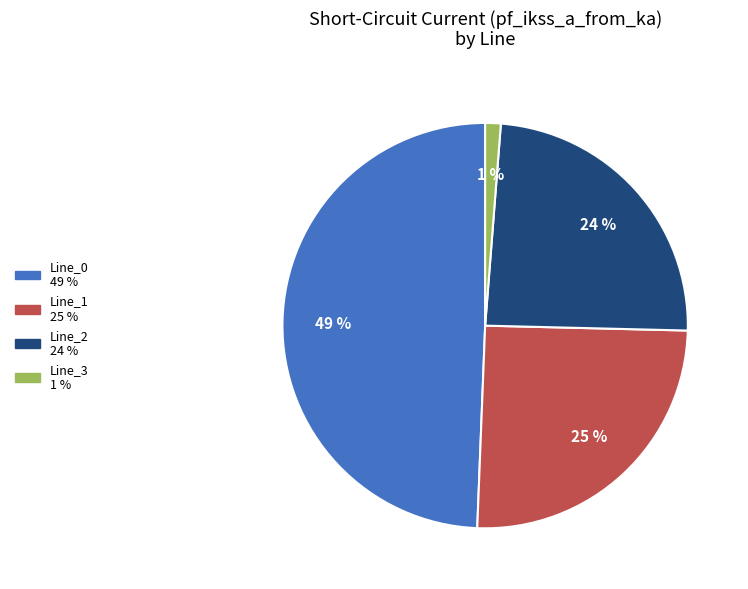

To the nearest percent, what is the difference between the largest and smallest slice percentages?

48%